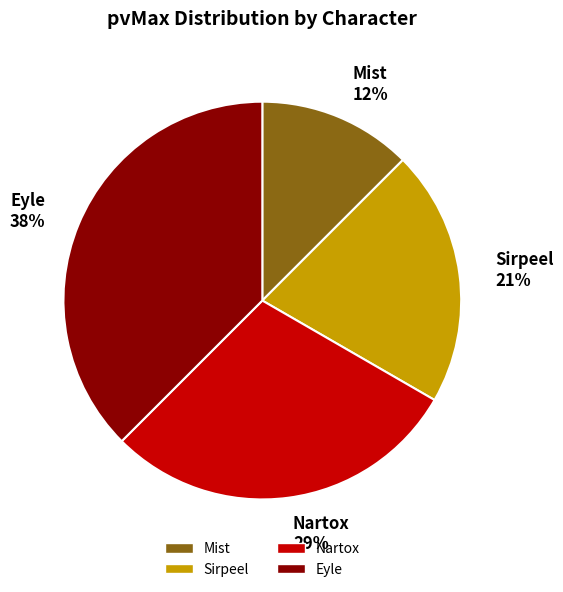

Combined, do Eyle and Nartox account for over 50%?

Yes